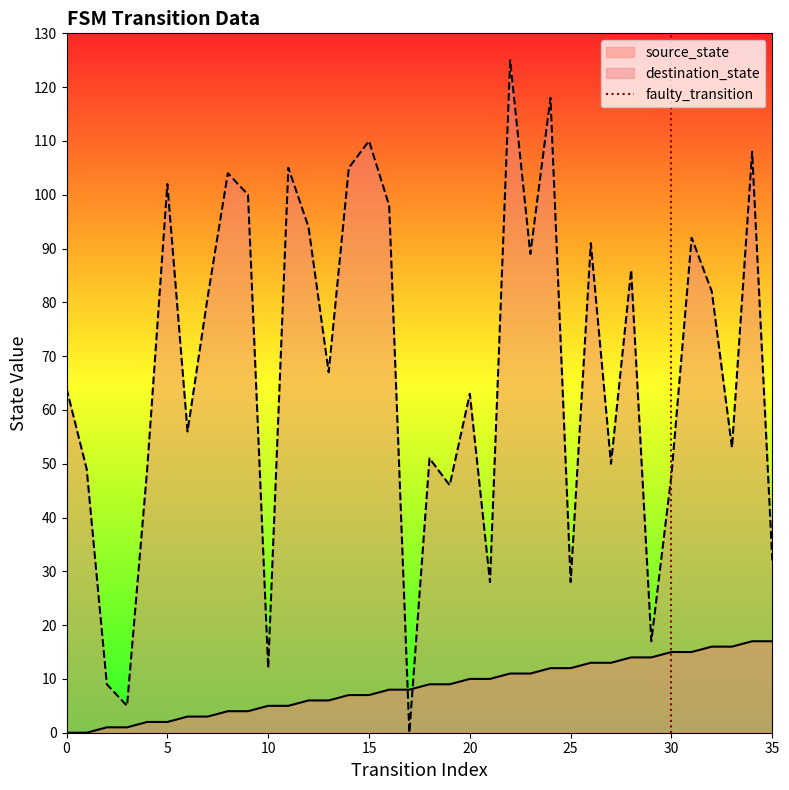

How many times do source_state and destination_state cross each other?

2